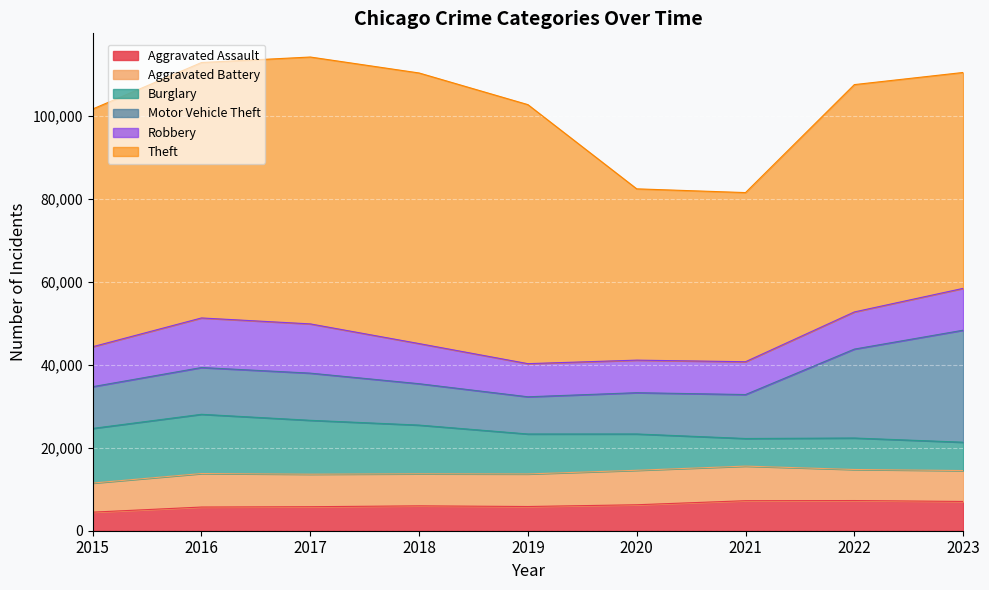

At which category does the chart reach its peak across all series?

2018